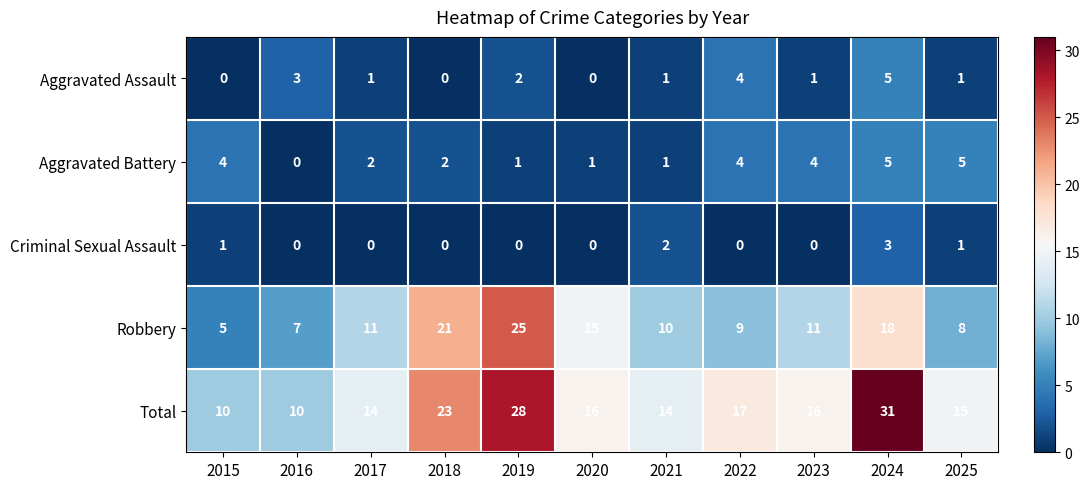

The Aggravated Assault series shows 1 at 2021. True or false?

True